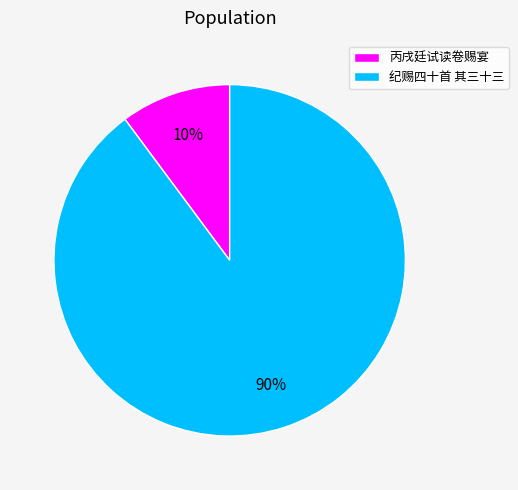

Does 丙戌廷试读卷赐宴 represent more than half of the total?

No